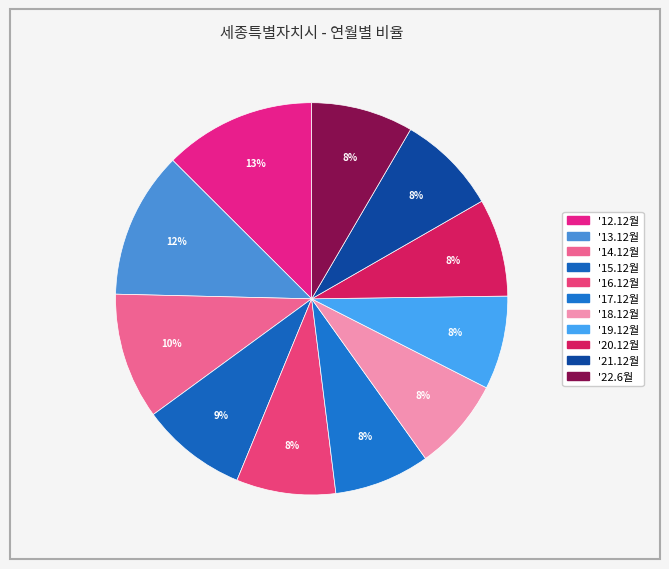

How many segments does this pie chart have?

11